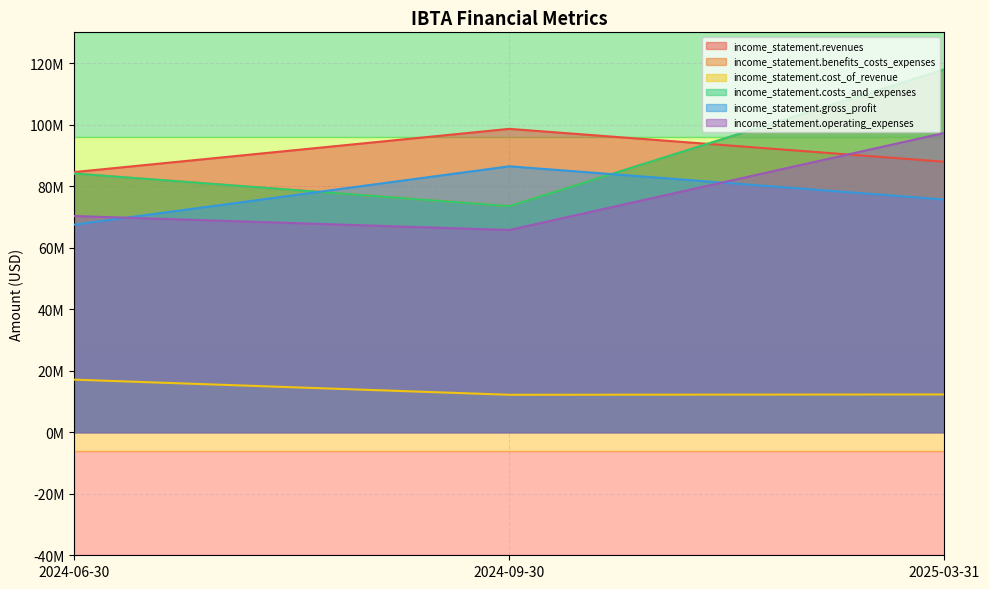

Which has a higher value, 2024-09-30 or 2025-03-31?

2024-09-30